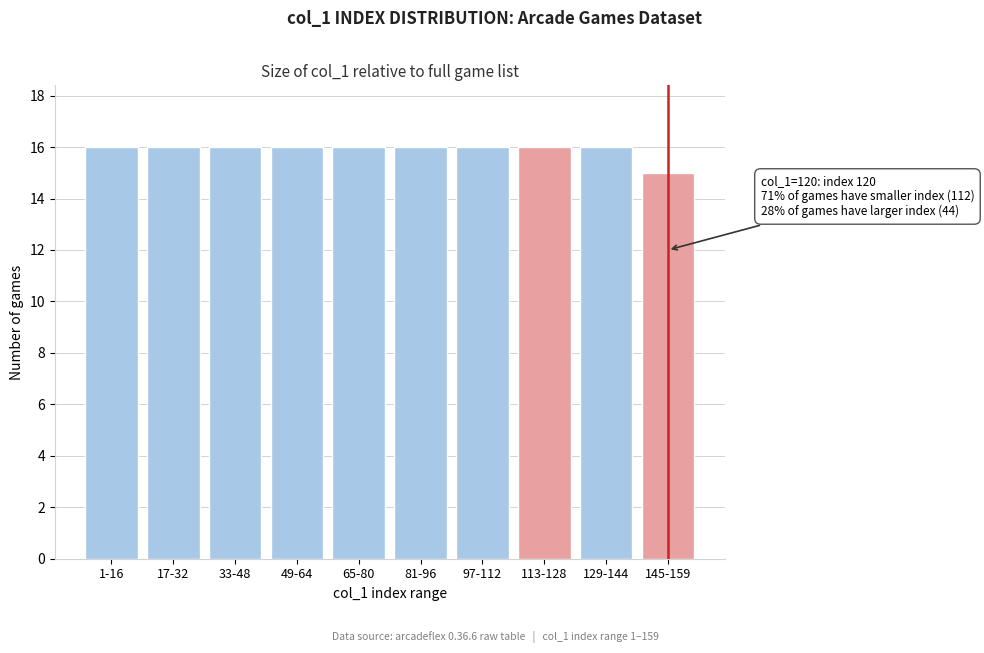

Reading right to left, extract all data points from this chart.

15	16	16	16	16	16	16	16	16	16